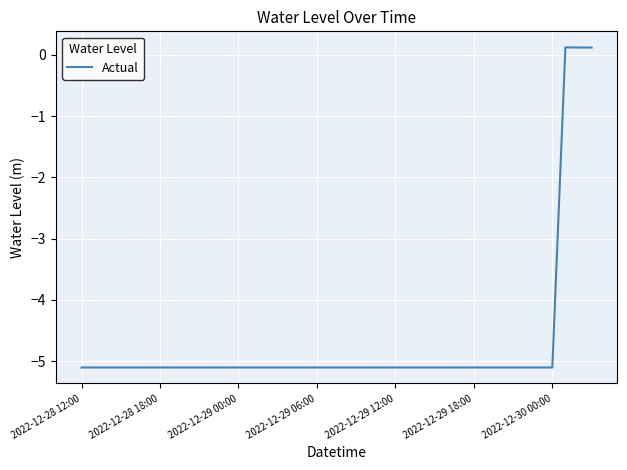

What is the difference between the maximum and minimum values?

5.2